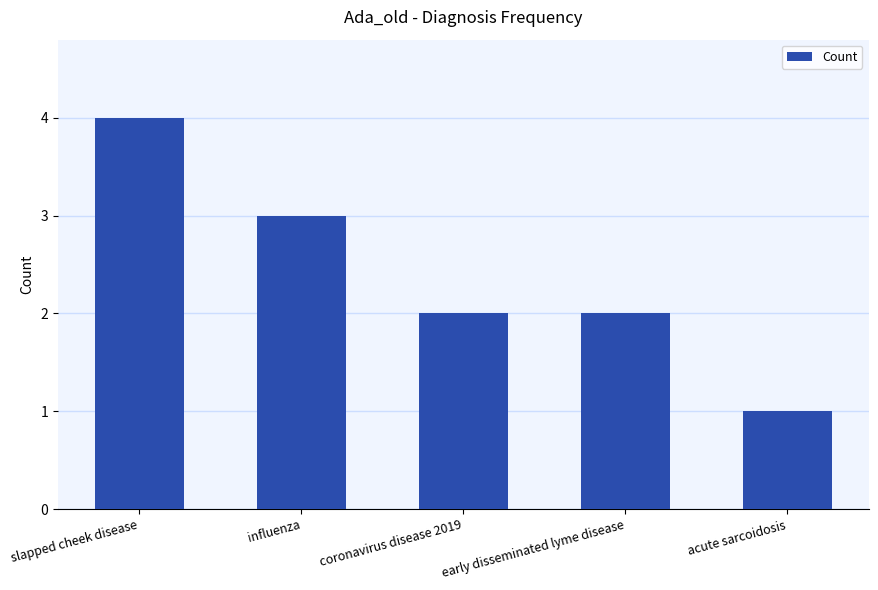

At which category does the chart reach its peak across all series?

slapped cheek disease